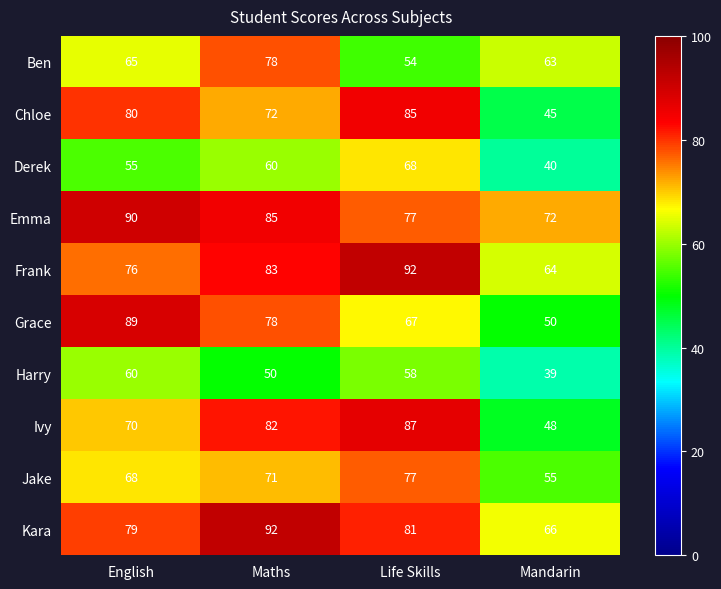

Rank the categories by Kara value from lowest to highest.

Mandarin, English, Life Skills, Maths